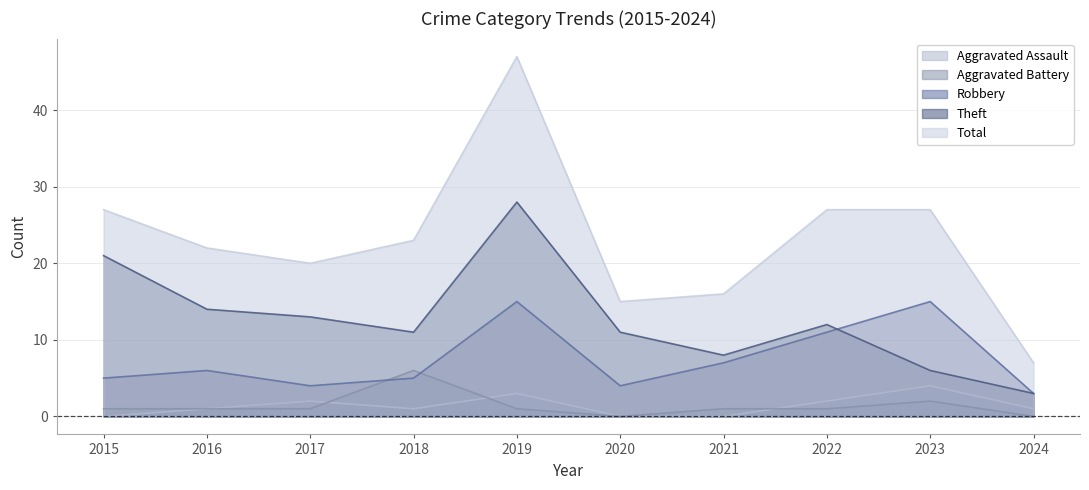

Is the value of Theft at 2021 greater than the value of Aggravated Battery at 2024?

Yes